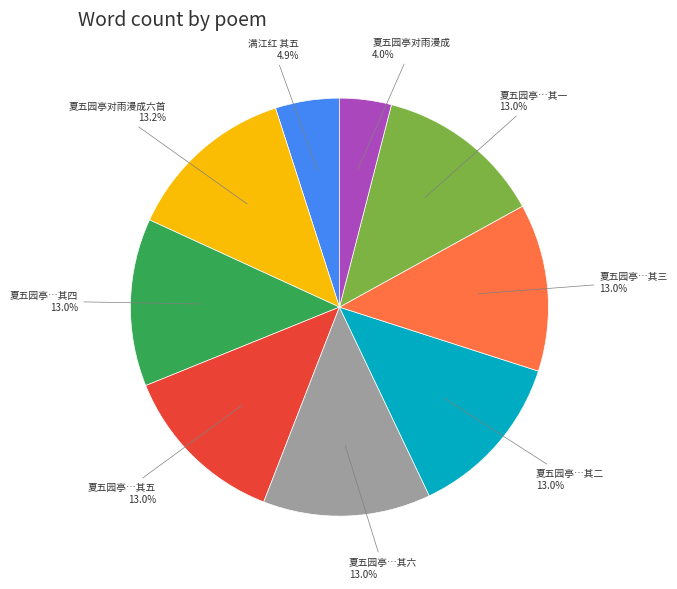

Is the sum of 夏五园亭…其四 and 夏五园亭…其三 greater than half?

No